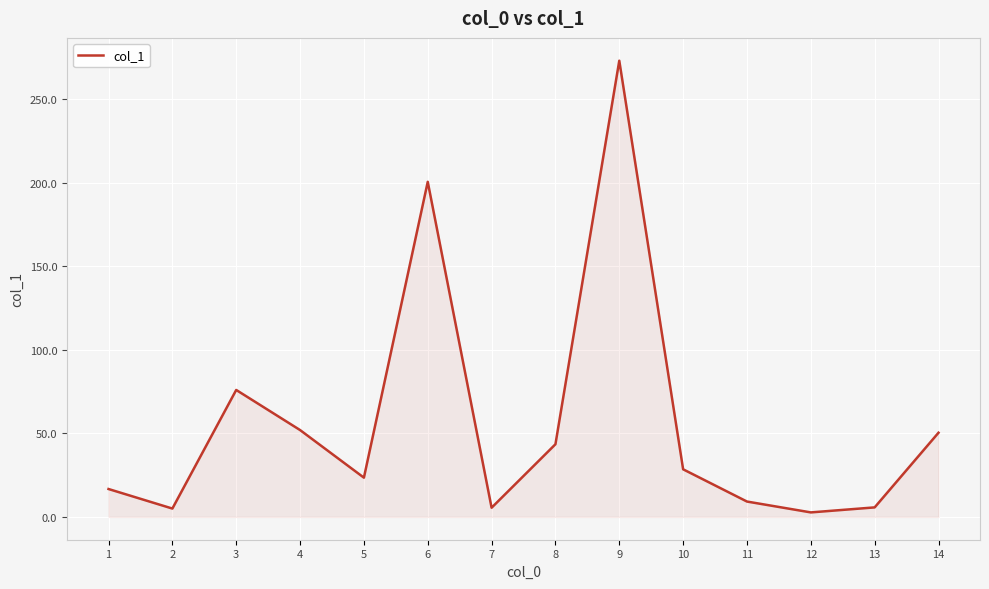

What is the change in value from 3 to 14?

-25.6